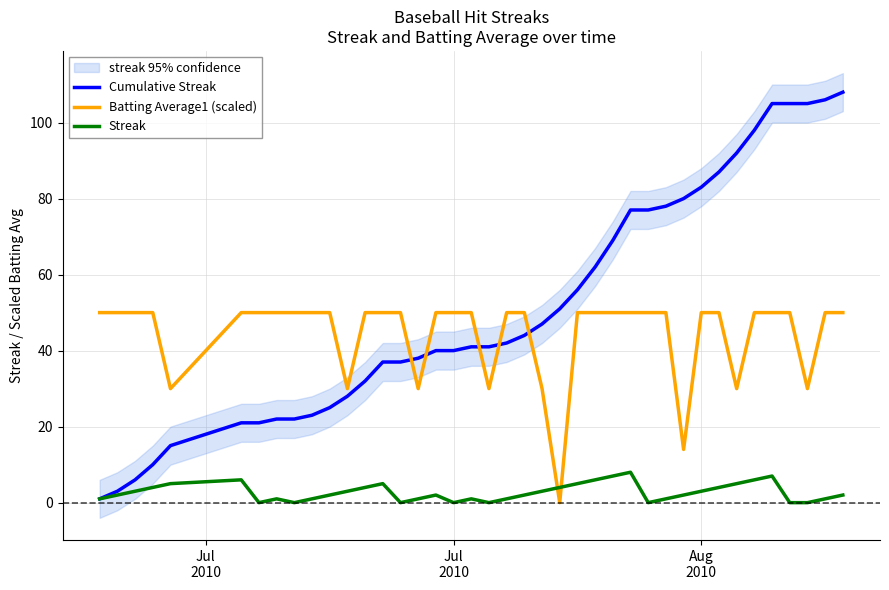

True or false: Streak and Batting Average1 (scaled) intersect in this chart.

True